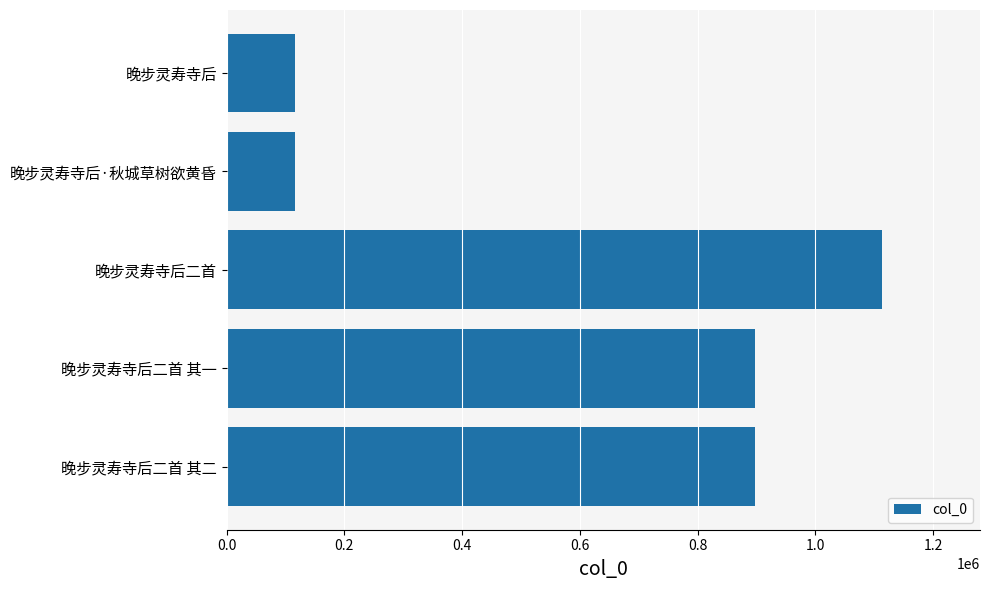

What is the difference between the maximum and second lowest values?

996757